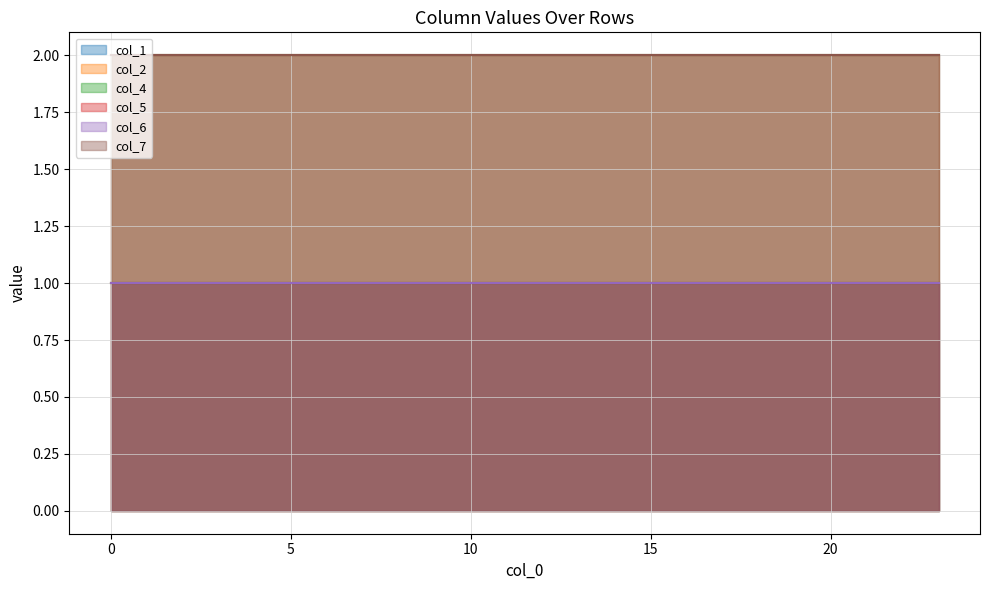

What is the maximum value for col_2?

2